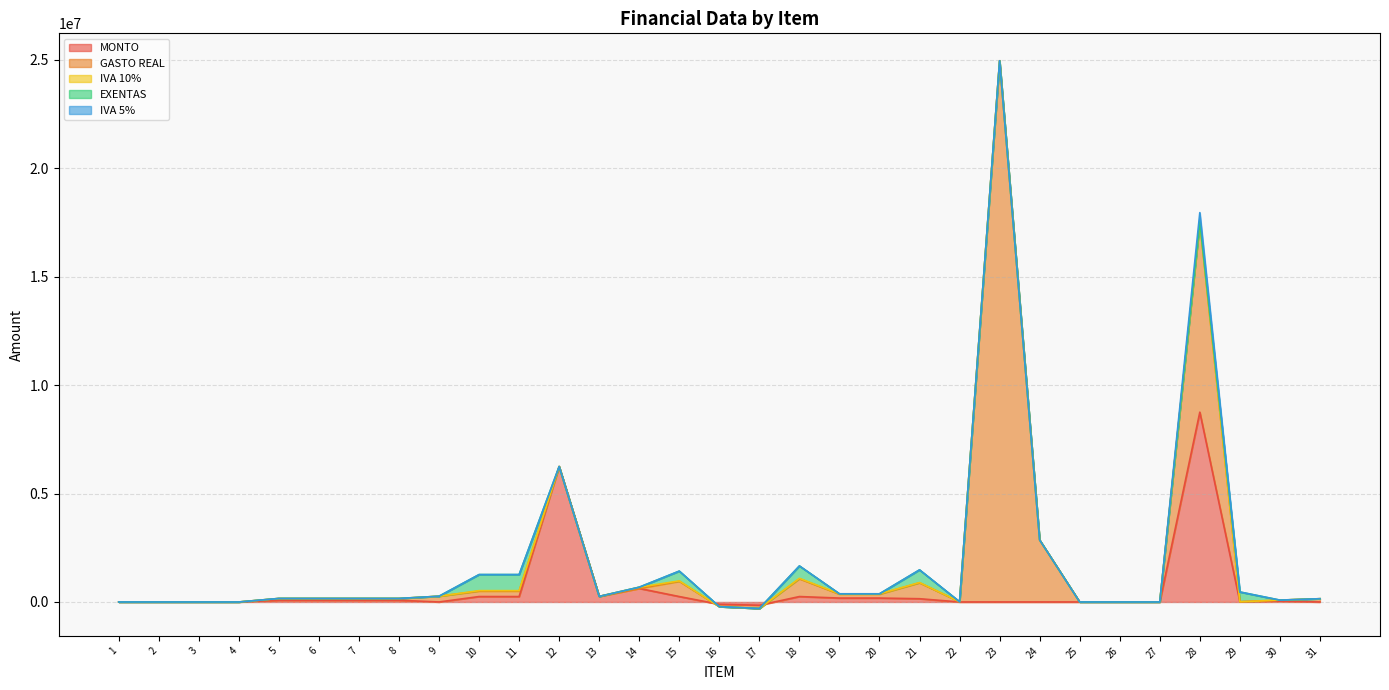

What is the lowest value of the MONTO series?

-150000.0